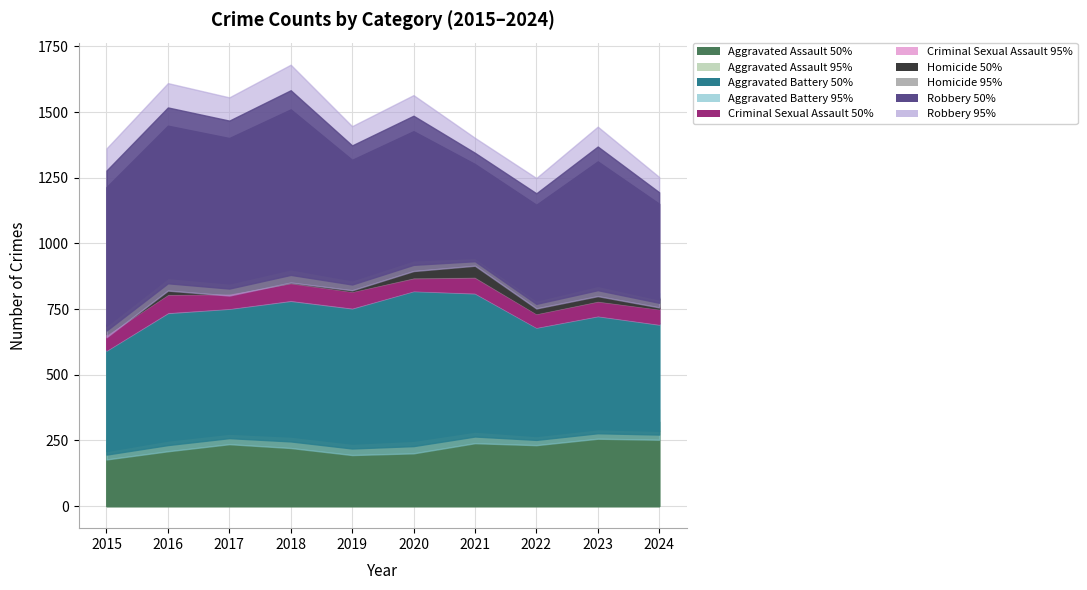

At which category is the sum across all series the highest?

2018